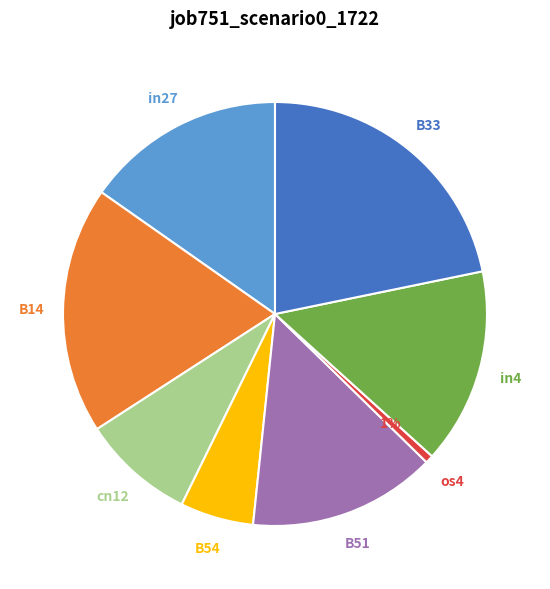

Is the sum of B14 and in27 greater than half?

No